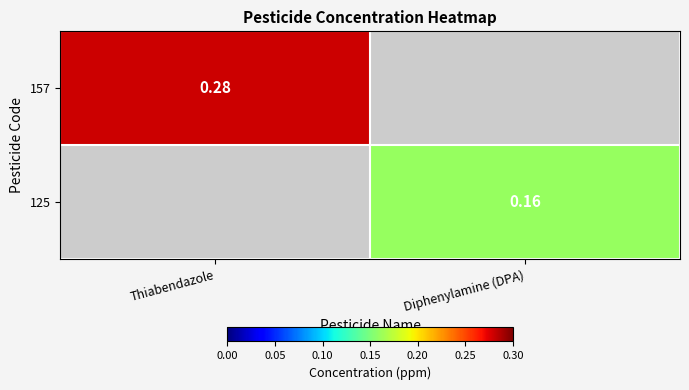

At Thiabendazole, list the series in order from largest to smallest.

157, 125